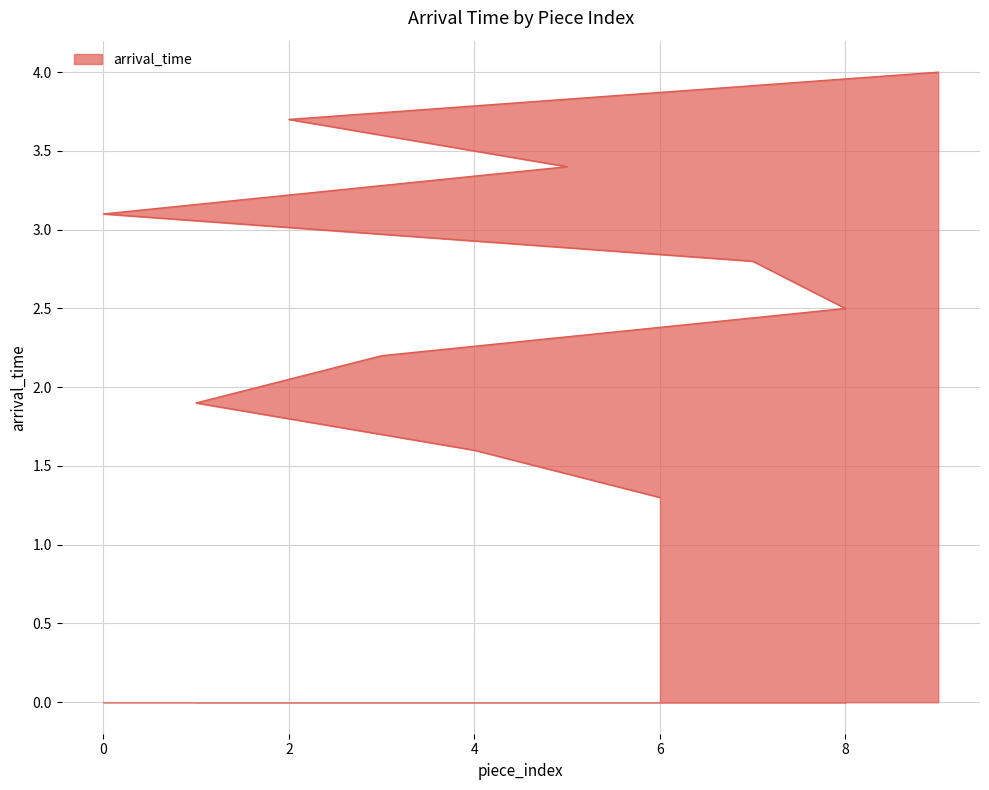

List the labels in order of value, largest first.

9, 2, 5, 0, 7, 8, 3, 1, 4, 6